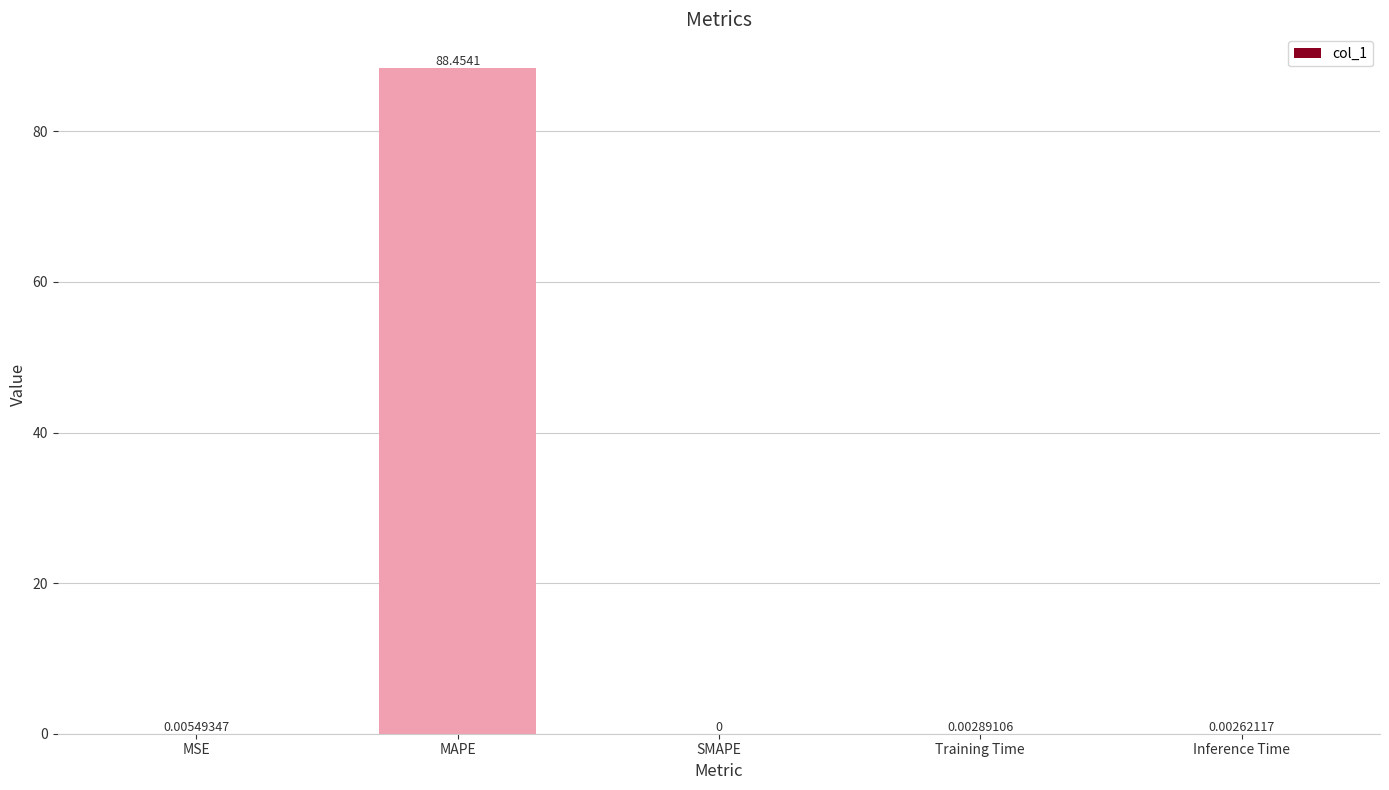

Between MAPE and SMAPE, which is larger?

MAPE